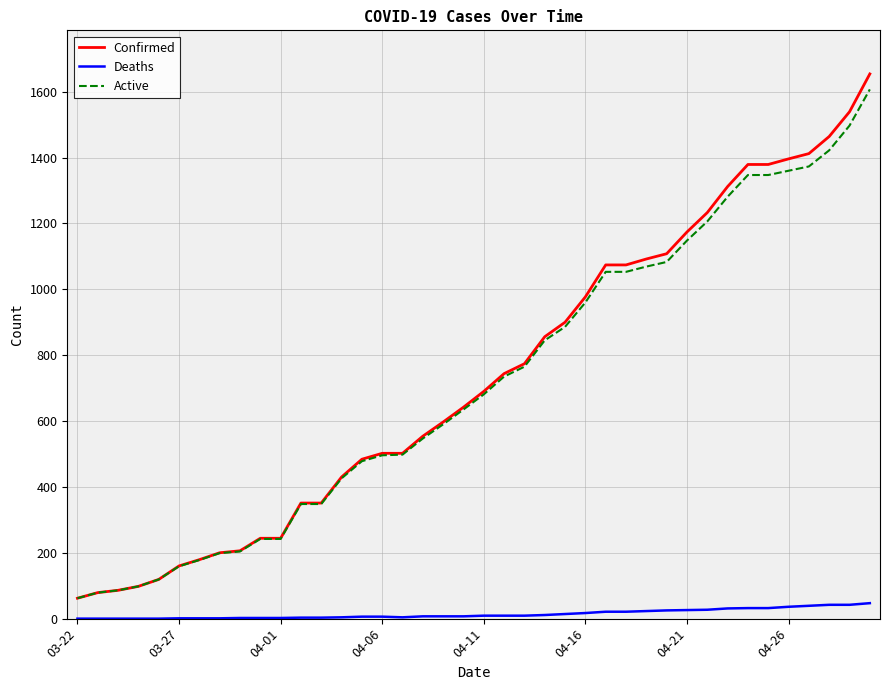

Which series has the largest range (max minus min)?

Confirmed